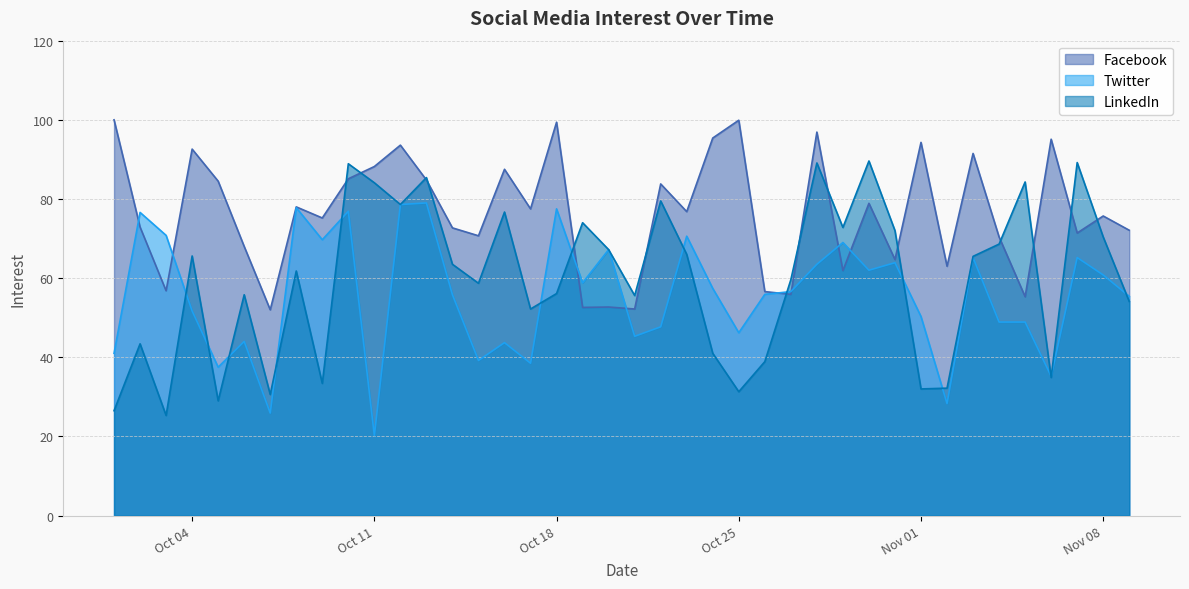

What is the total value across all series at 20111016?

207.9